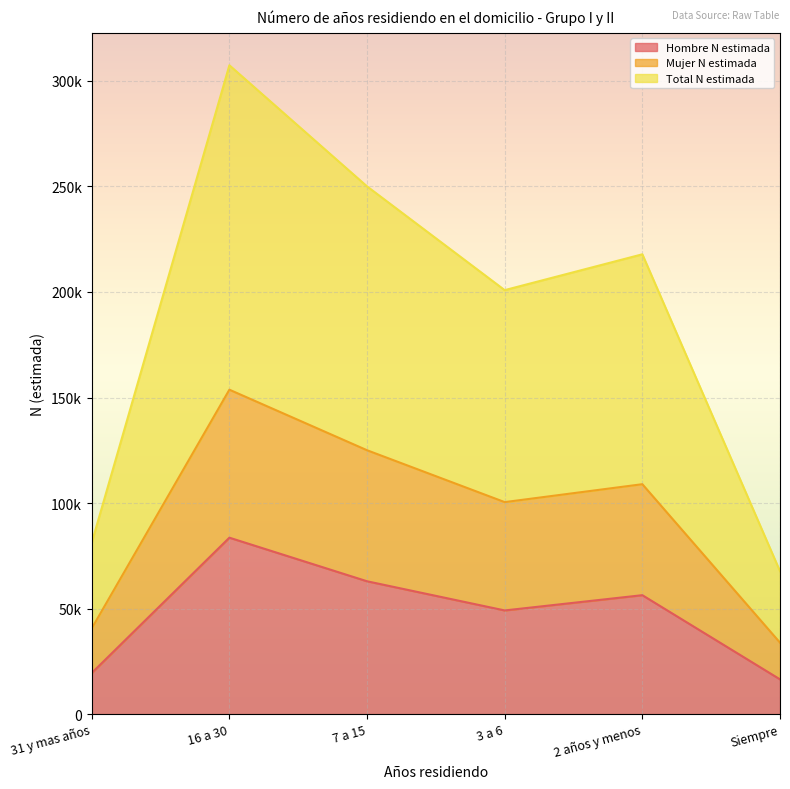

What is the difference between the maximum and minimum values in the Mujer N estimada series?

119855